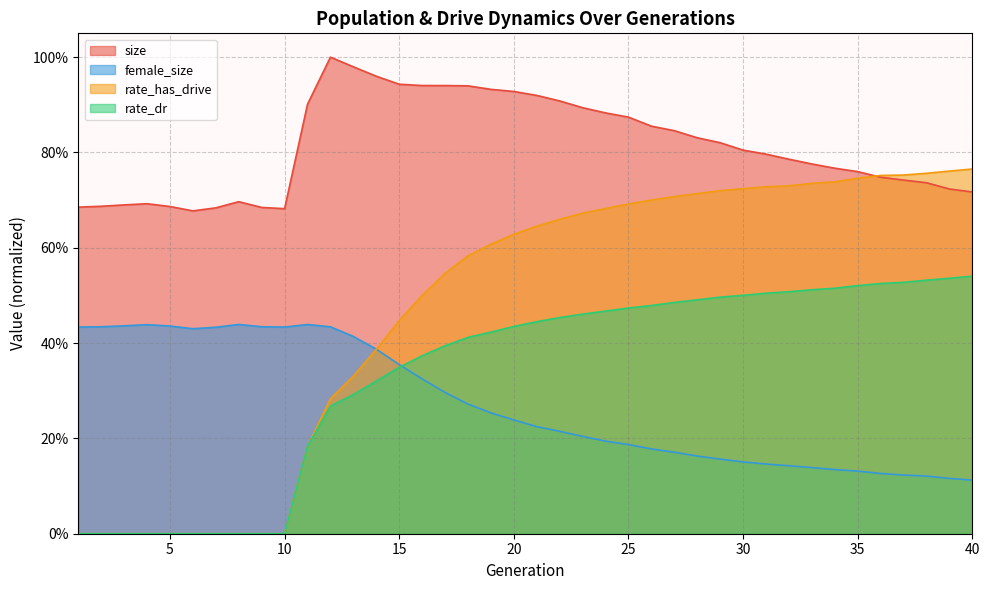

The size series shows 1.1 at 5. True or false?

False